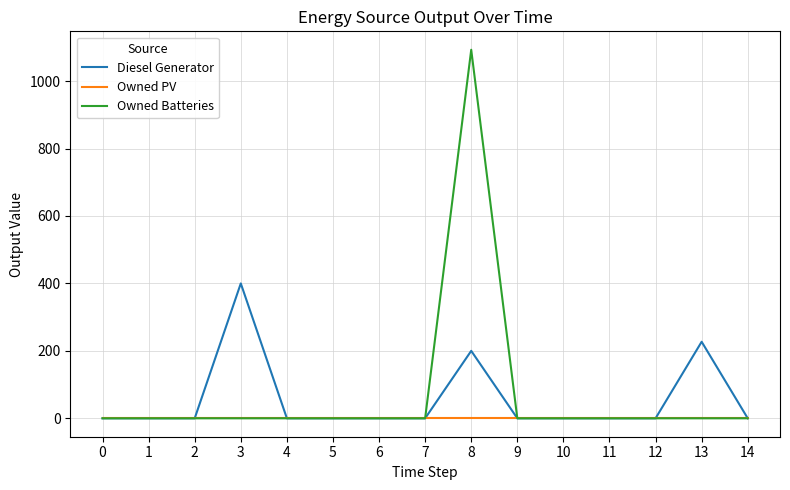

Is this an area chart (filled region under the line)?

No